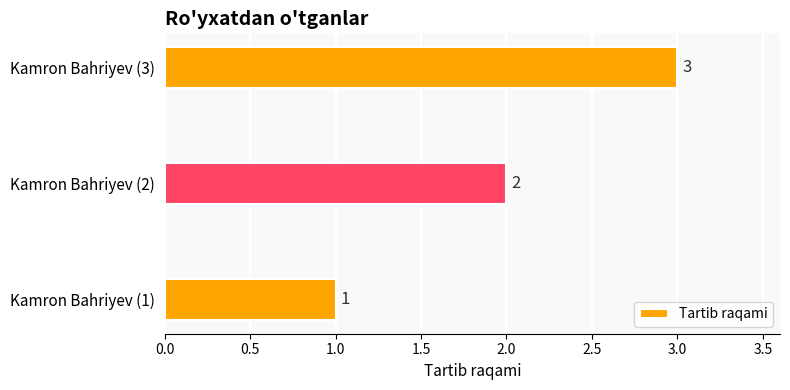

List the labels in order of value, largest first.

Kamron Bahriyev (3), Kamron Bahriyev (2), Kamron Bahriyev (1)